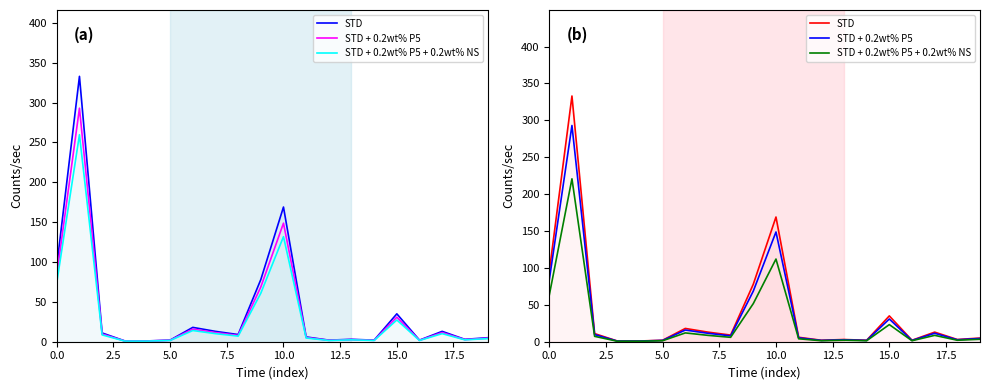

Is it true that STD equals 1.3 at 18?

False